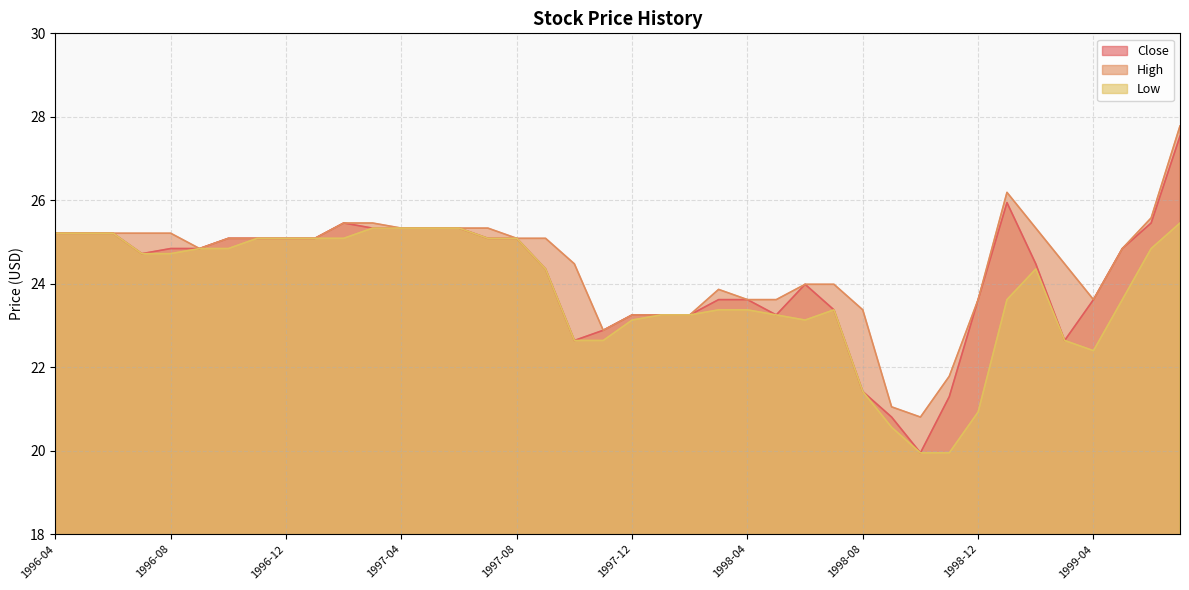

List the series in order of their overall mean, highest first.

High, Close, Low